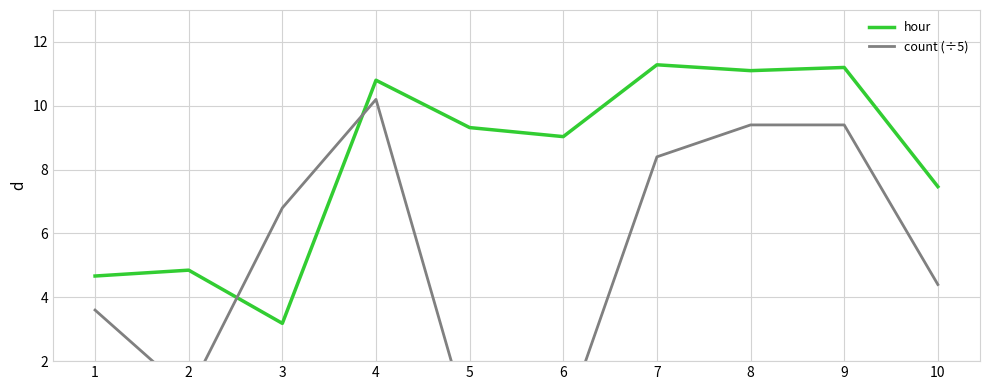

True or false: hour and count (÷5) cross at least once.

True